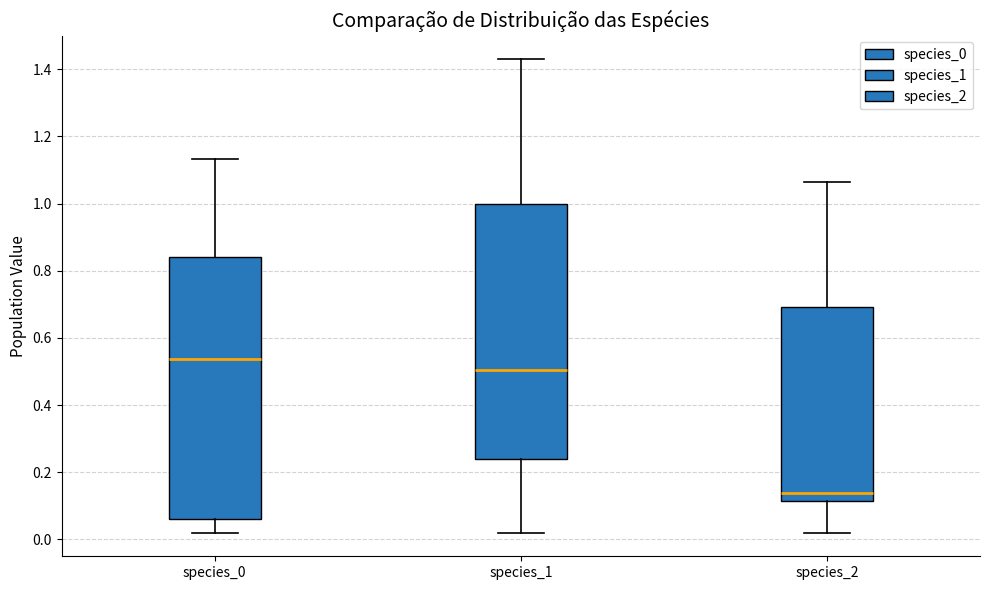

Reading left to right, transcribe this box plot: for each box, give where its median line is, the range the box spans, and where its two whiskers end, as read against the y-axis. The values are not printed on the chart, so give them approximately, as read against the axis.

species_0: median 0.54, box 0.06 to 0.84, whiskers 0.02 to 1.14
species_1: median 0.50, box 0.24 to 1.00, whiskers 0.02 to 1.42
species_2: median 0.14, box 0.12 to 0.70, whiskers 0.02 to 1.06